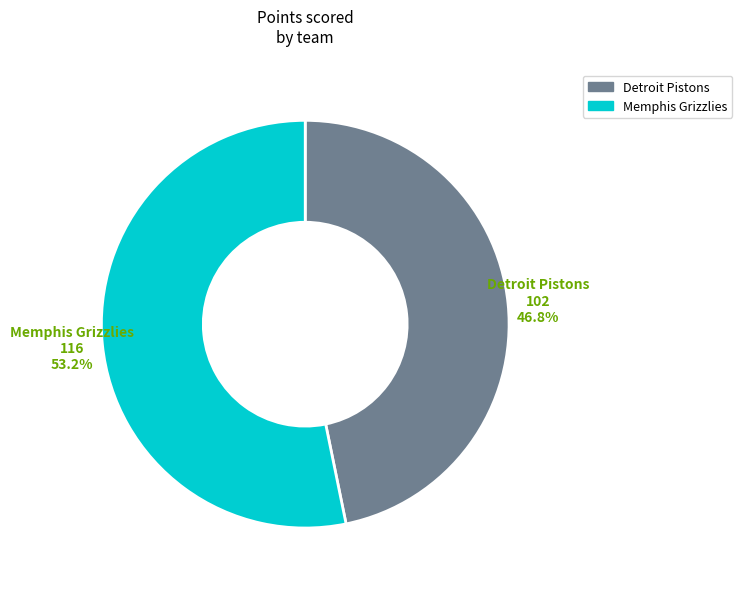

What is the smallest slice in the pie chart?

Detroit Pistons